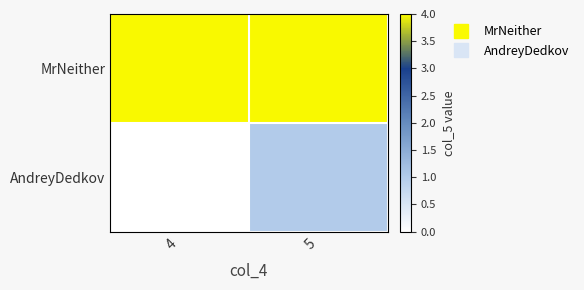

At which category is the sum across all series the highest?

5